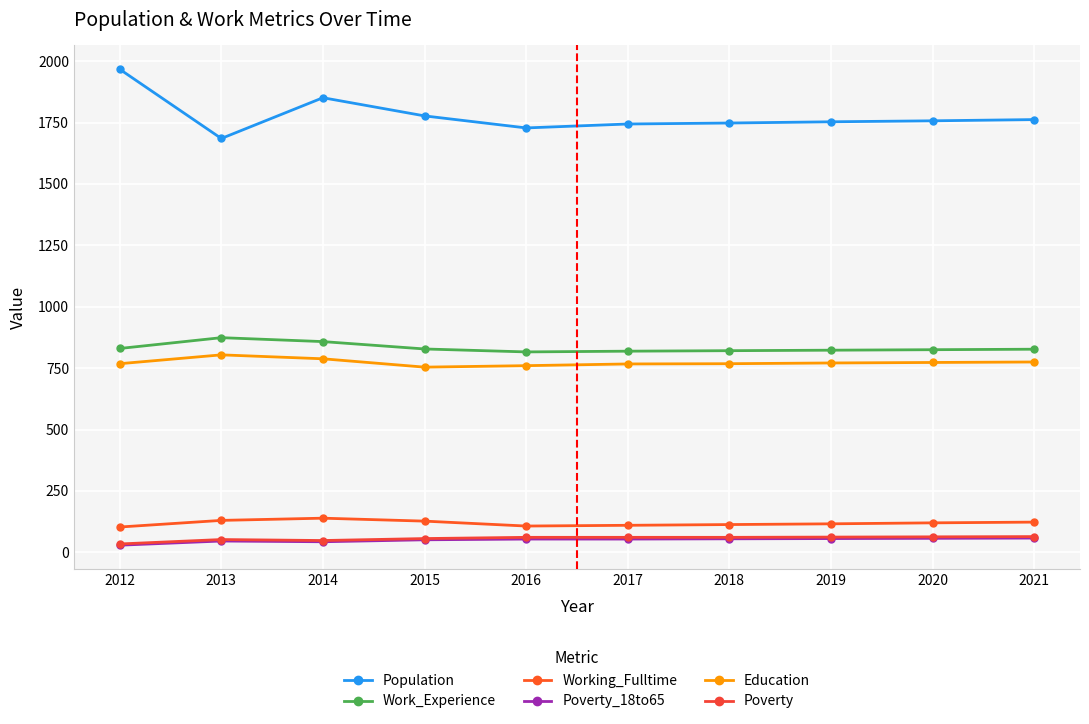

What are all the series names shown in the legend?

Population, Work_Experience, Working_Fulltime, Poverty_18to65, Education, Poverty